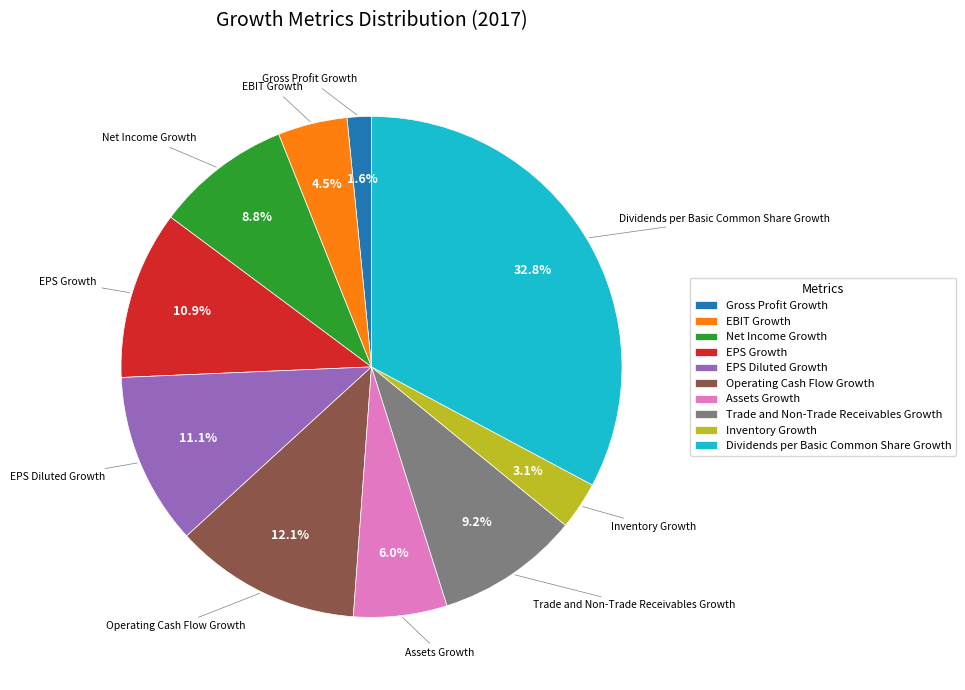

To the nearest percent, what is the difference between the Operating Cash Flow Growth and Assets Growth slice percentages?

6%